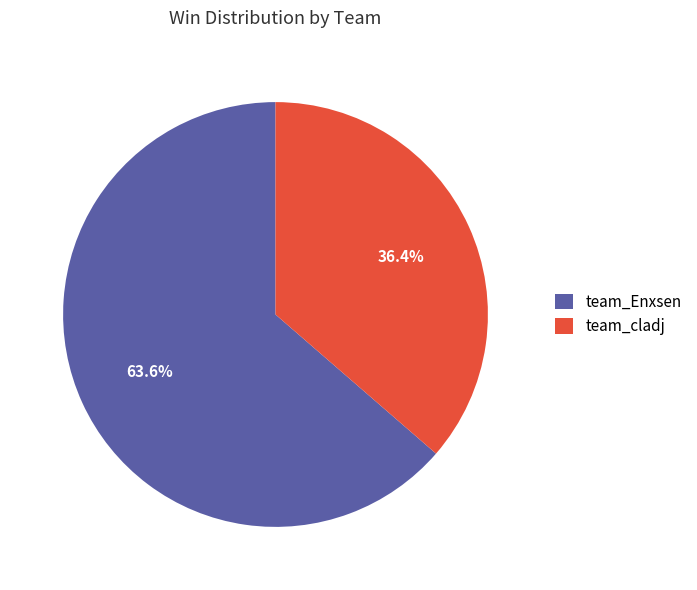

How many segments does this pie chart have?

2